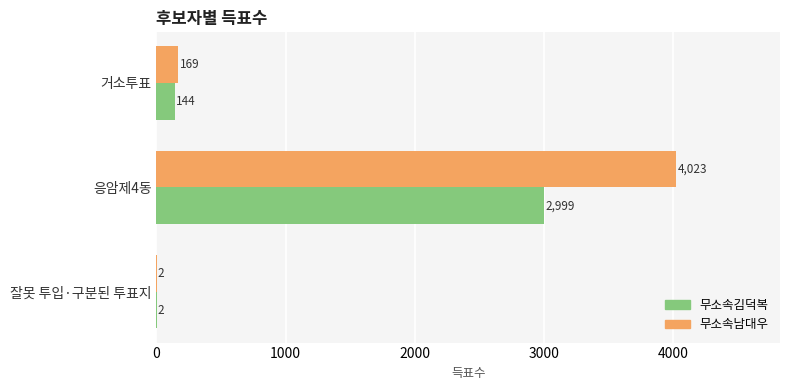

Is it true that 무소속김덕복 equals 2 at 잘못 투입·구분된 투표지?

True